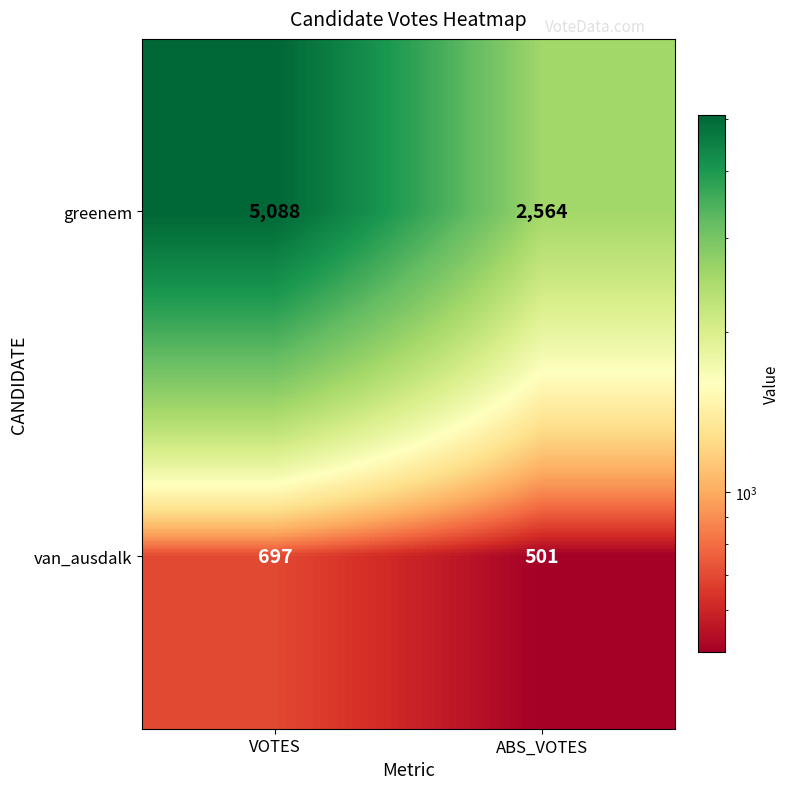

Which series has the largest total across all categories?

greenem